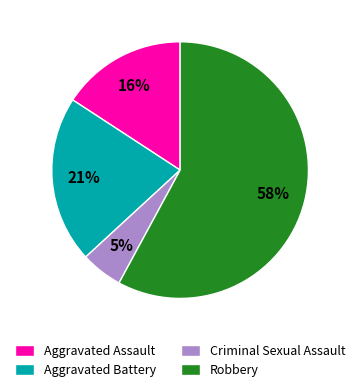

Combined, do Criminal Sexual Assault and Aggravated Battery account for over 50%?

No